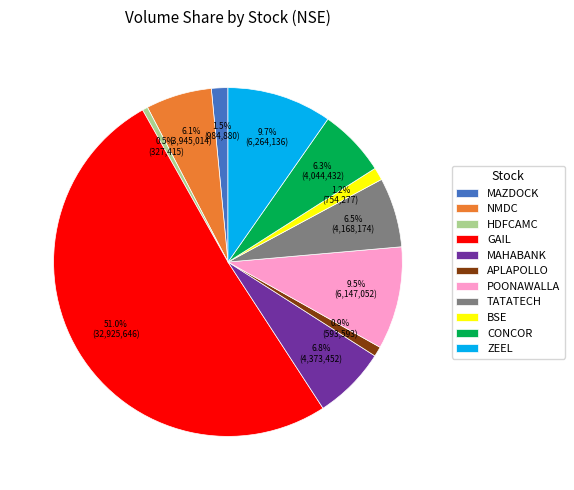

Which slice is the largest?

GAIL